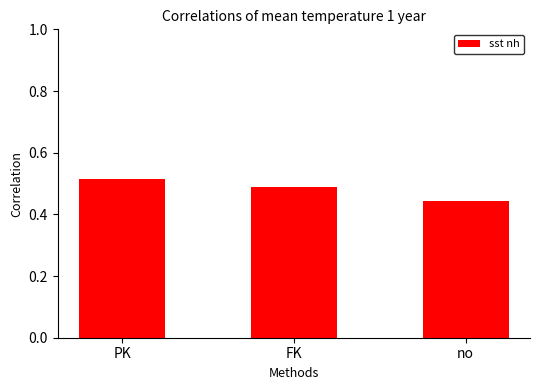

What is the difference between the maximum and minimum values?

0.1